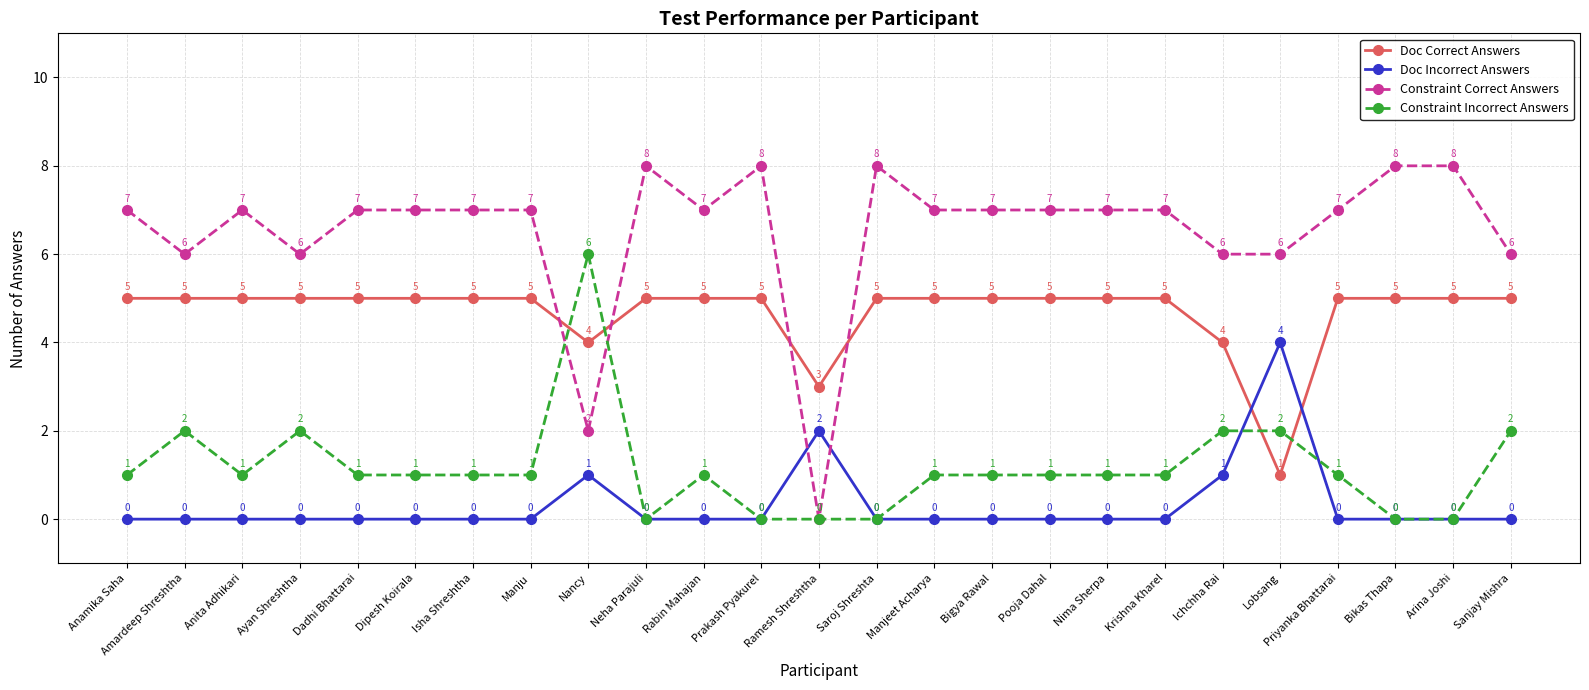

Where is Doc Correct Answers nearest to the value 3?

Ramesh Shreshtha